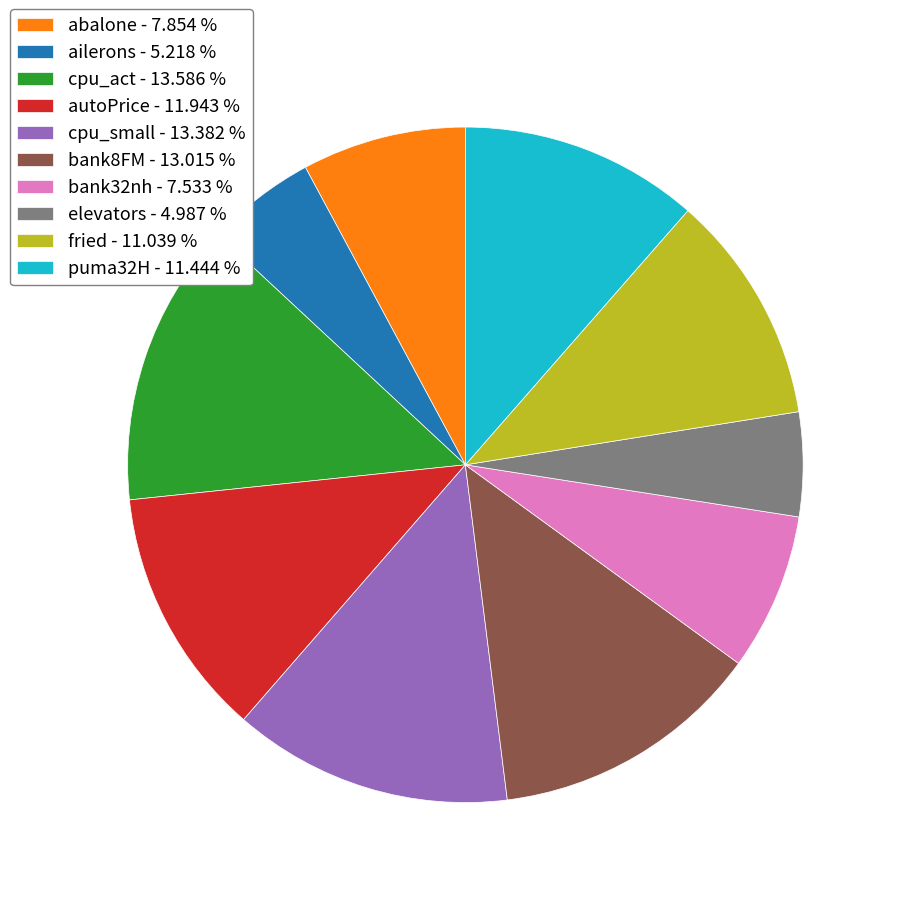

Does any single category account for the majority?

No